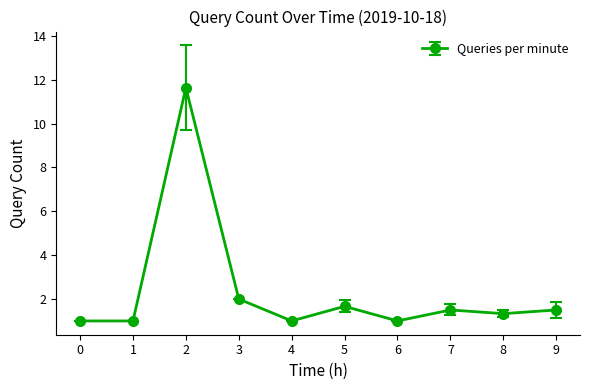

Where is the data nearest to the value 6?

3